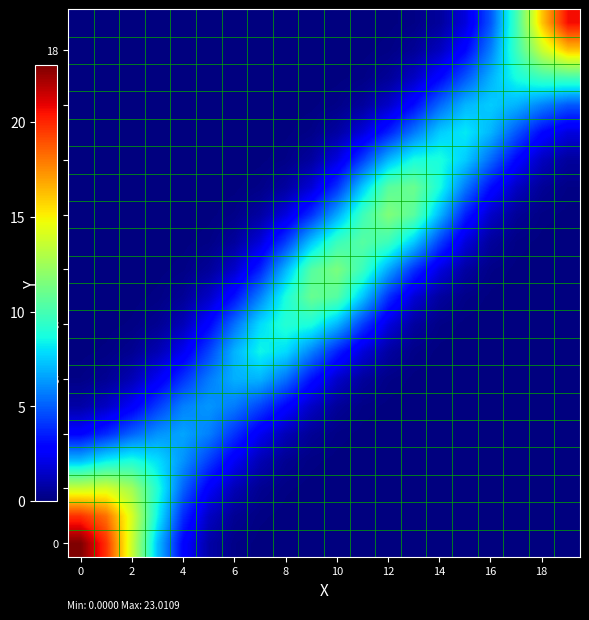

Count the number of categories in the chart.

20